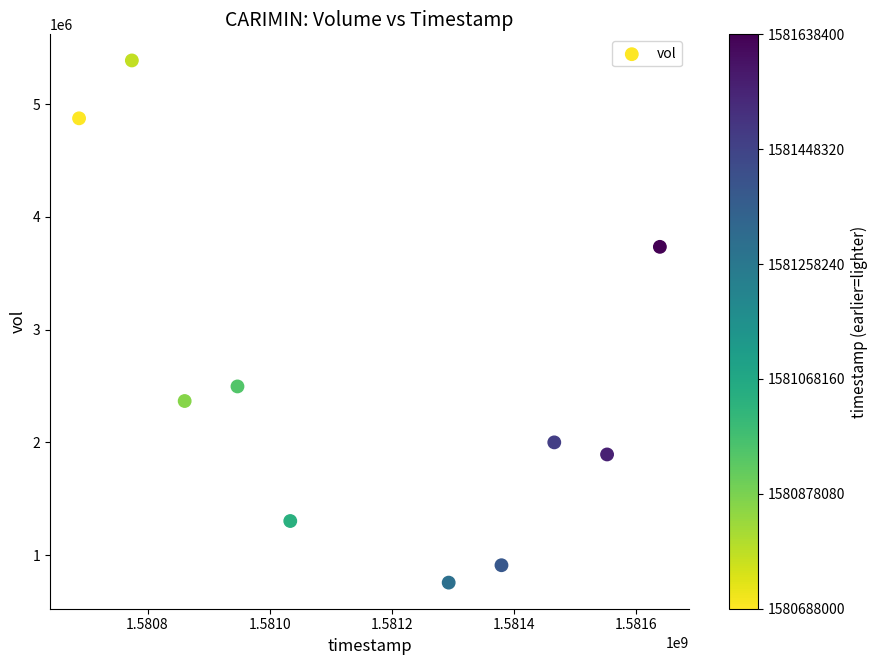

What is the average X value?

1581163200